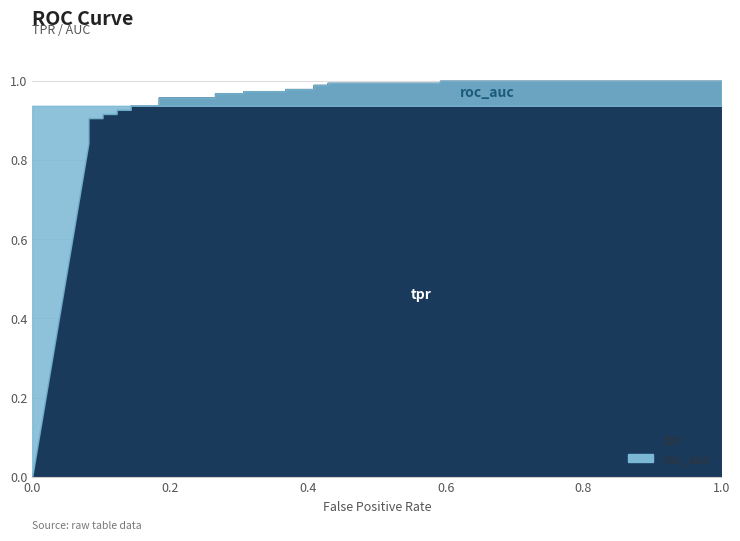

At how many categories does at least one series exceed 0?

27